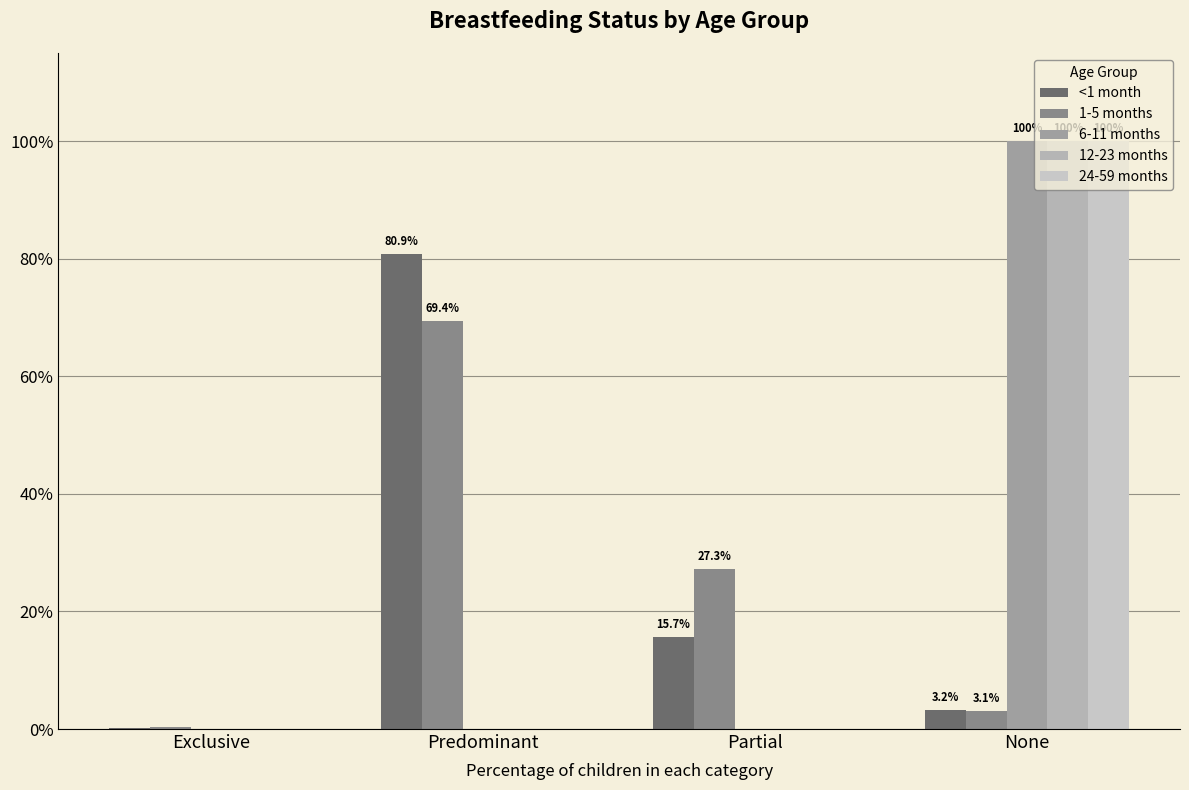

Are the bars horizontal?

No